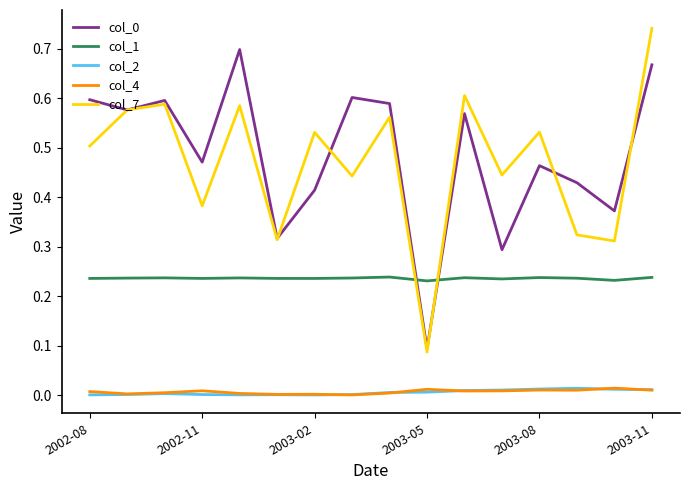

True or false: col_4 and col_0 intersect in this chart.

False